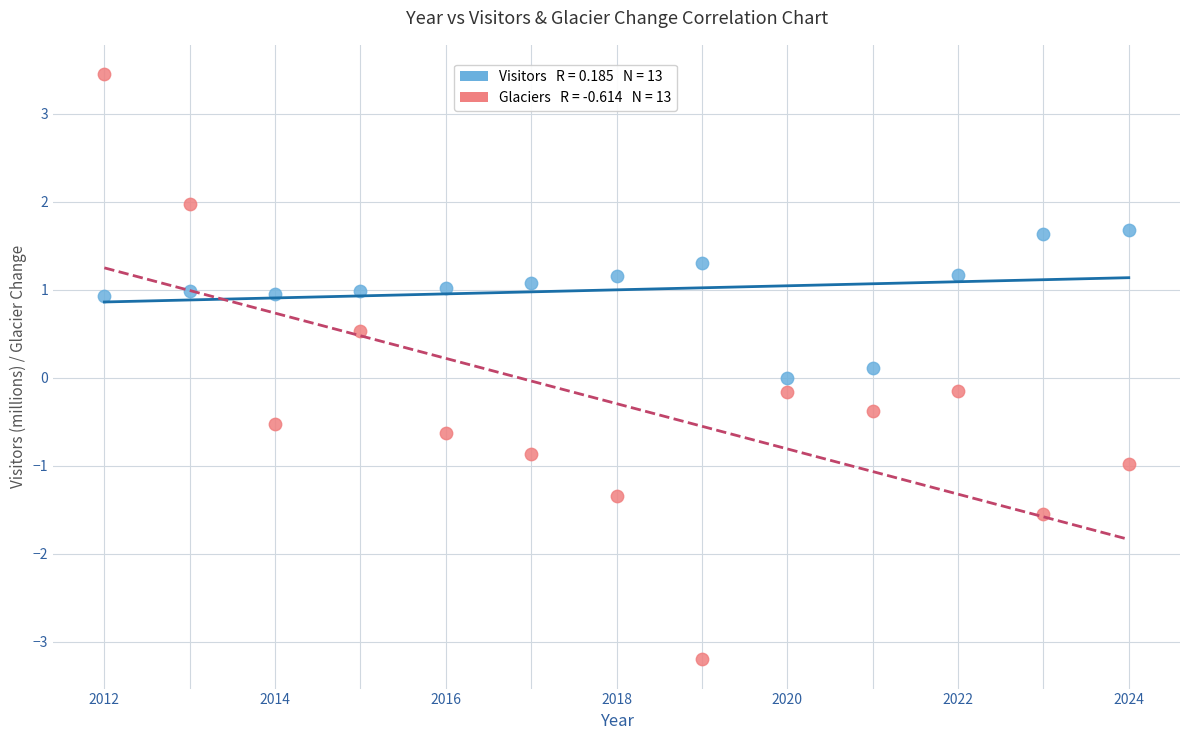

Across all data points, what is the range of X values (max minus min)?

12.0